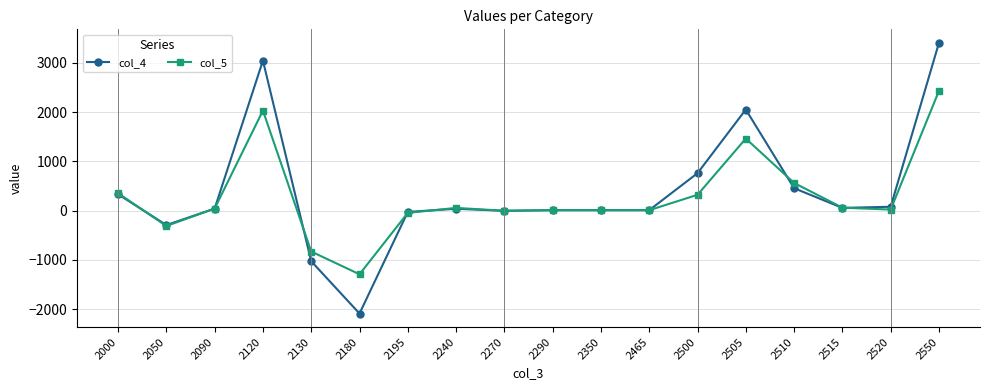

How many data points in col_5 are above 43?

9